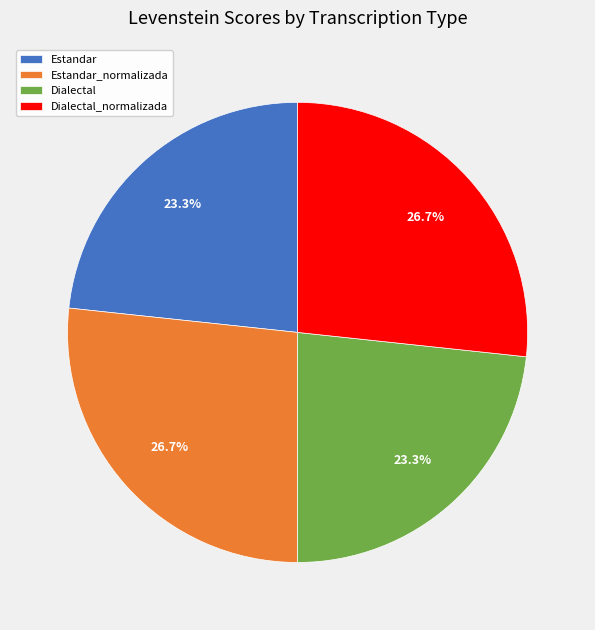

Does any single category account for the majority?

No